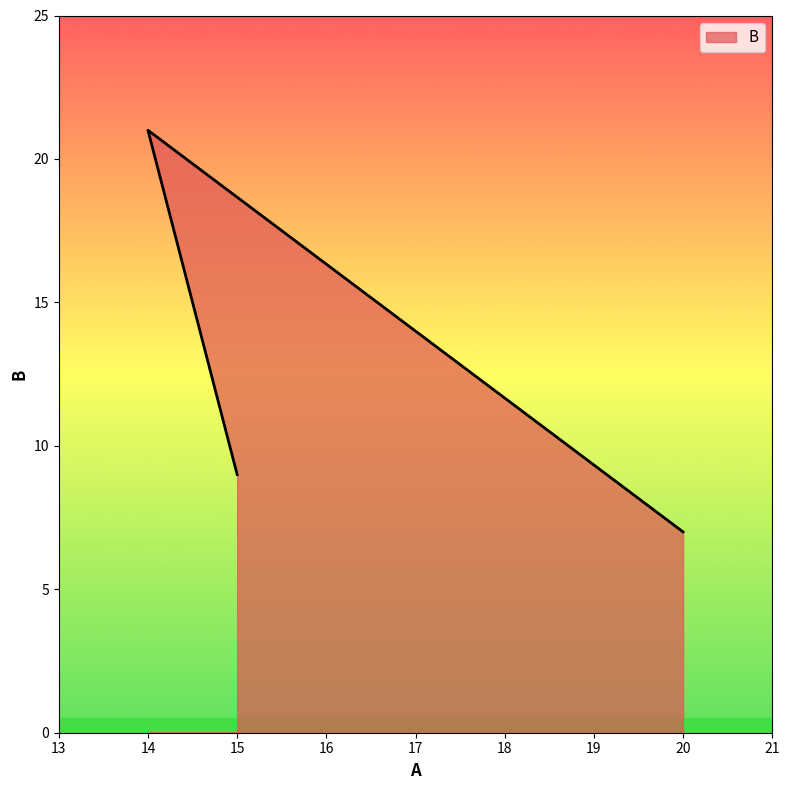

What is the sum of the values at 15 and 20?

16